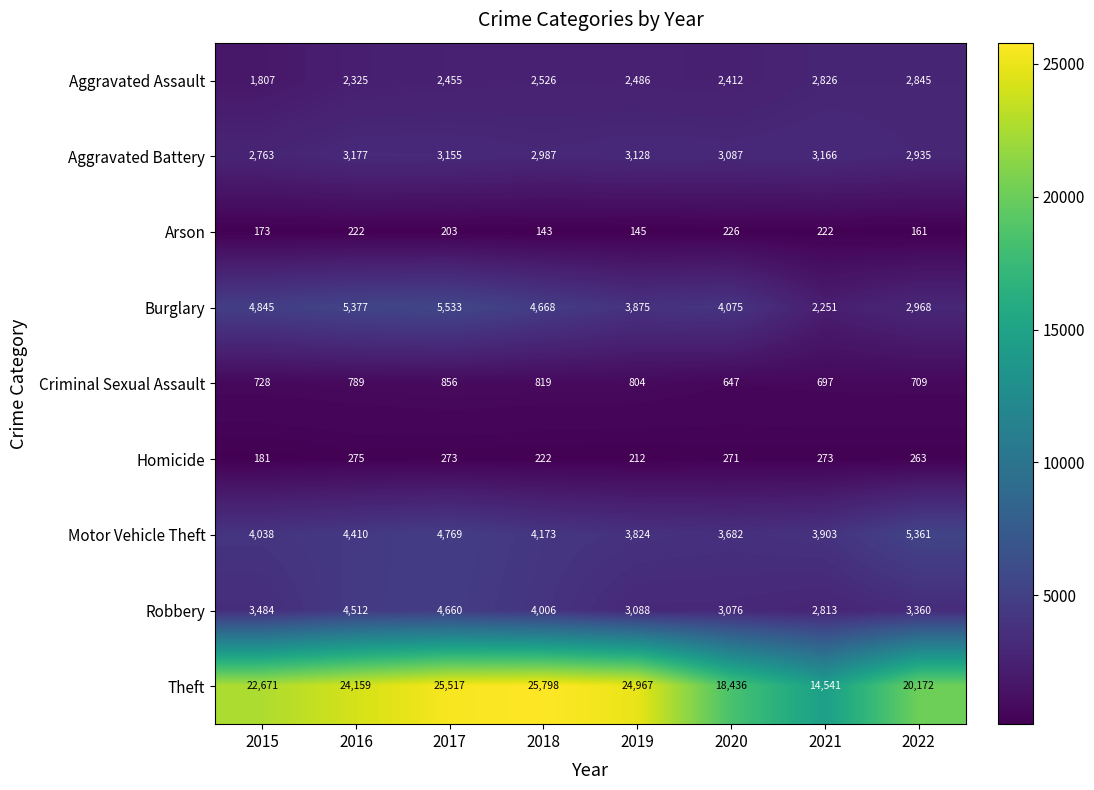

What is the maximum value for Criminal Sexual Assault?

856